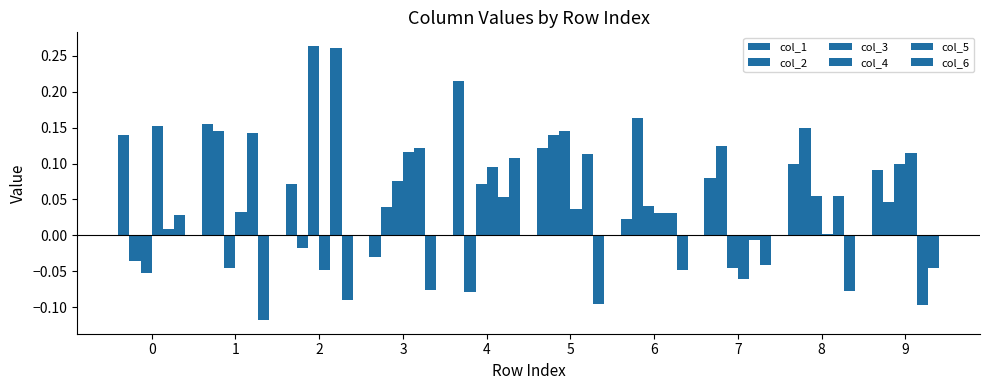

Are the bars horizontal?

No